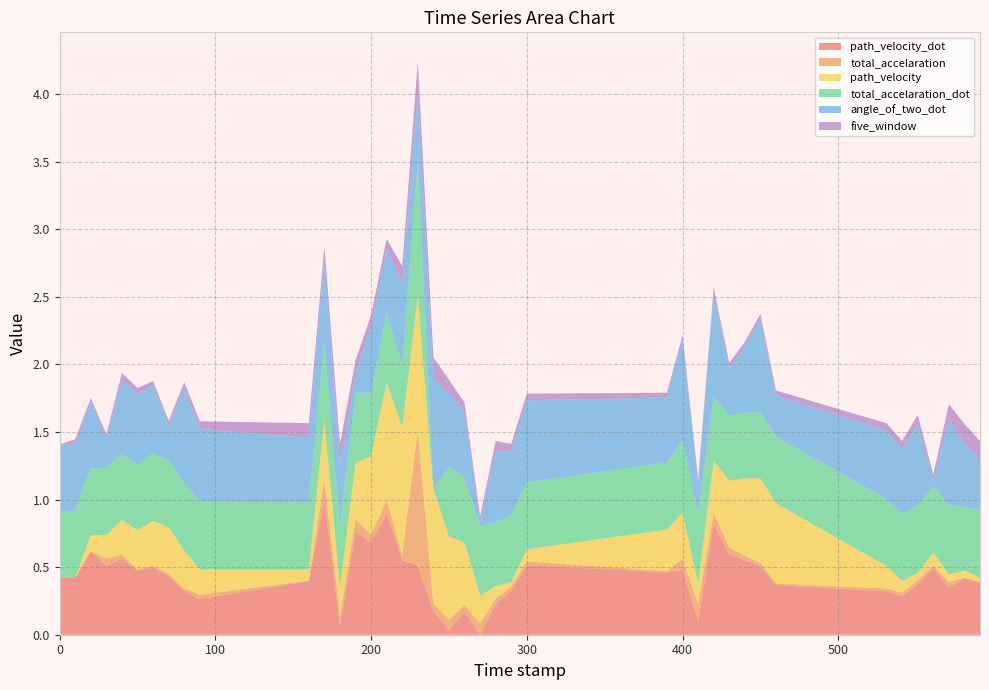

Reading left to right, extract all data points from this chart.

path_velocity_dot: 0.4	0.4	0.6	0.5	0.6	0.5	0.5	0.4	0.3	0.3	0.4	1.0	0.1	0.8	0.7	0.9	0.6	0.5	0.2	0.0	0.2	0.0	0.2	0.3	0.5	0.5	0.5	0.1	0.8	0.6	0.6	0.5	0.4	0.3	0.3	0.4	0.5	0.3	0.4	0.4
total_accelaration: 0.0	0.0	0.0	0.1	0.0	0.0	0.0	0.0	0.0	0.0	0.0	0.2	0.1	0.1	0.1	0.1	0.0	1.0	0.1	0.1	0.1	0.1	0.0	0.0	0.0	0.0	0.1	0.1	0.1	0.1	0.0	0.0	0.0	0.0	0.0	0.0	0.0	0.0	0.0	0.0
path_velocity: 0.0	0.0	0.1	0.2	0.3	0.3	0.3	0.3	0.3	0.2	0.1	0.4	0.2	0.4	0.6	0.9	0.9	1.0	0.9	0.6	0.5	0.2	0.1	0.0	0.1	0.3	0.3	0.1	0.4	0.5	0.6	0.6	0.6	0.2	0.1	0.1	0.1	0.1	0.1	0.0
total_accelaration_dot: 0.5	0.5	0.5	0.5	0.5	0.5	0.5	0.5	0.5	0.5	0.5	0.6	0.5	0.5	0.5	0.5	0.5	1.0	0.0	0.5	0.5	0.5	0.5	0.5	0.5	0.5	0.5	0.5	0.5	0.5	0.5	0.5	0.5	0.5	0.5	0.5	0.5	0.5	0.5	0.5
angle_of_two_dot: 0.5	0.5	0.5	0.2	0.6	0.5	0.5	0.3	0.7	0.5	0.5	0.6	0.5	0.1	0.5	0.5	0.6	0.5	0.8	0.5	0.5	0.0	0.5	0.5	0.6	0.5	0.7	0.2	0.8	0.4	0.5	0.7	0.3	0.5	0.5	0.6	0.0	0.6	0.5	0.4
five_window: 0.0	0.0	0.0	0.0	0.0	0.0	0.0	0.0	0.0	0.1	0.1	0.1	0.1	0.1	0.1	0.1	0.1	0.2	0.2	0.1	0.1	0.0	0.1	0.1	0.0	0.0	0.0	0.0	0.0	0.0	0.0	0.0	0.0	0.1	0.1	0.1	0.0	0.1	0.1	0.1